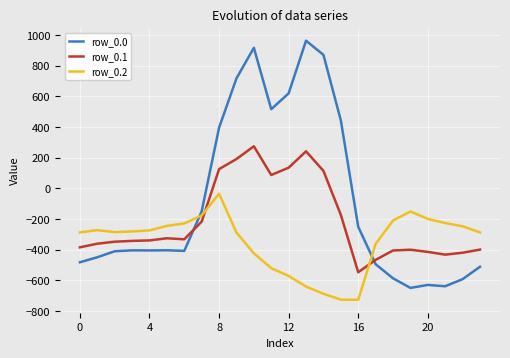

What are all the series names shown in the legend?

row_0.0, row_0.1, row_0.2